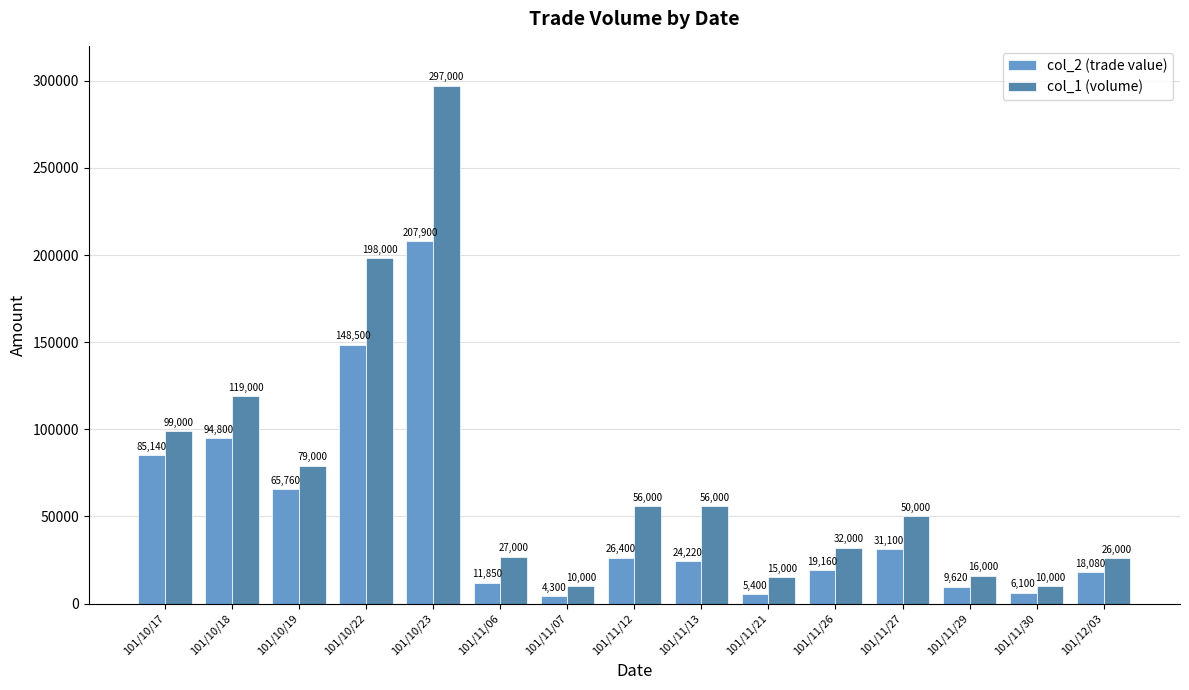

How many bars are there in each group?

2